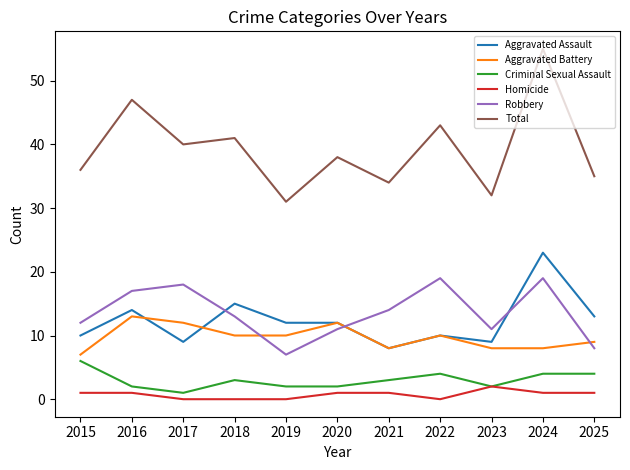

Rank the series by their maximum value, from lowest to highest.

Homicide, Criminal Sexual Assault, Aggravated Battery, Robbery, Aggravated Assault, Total